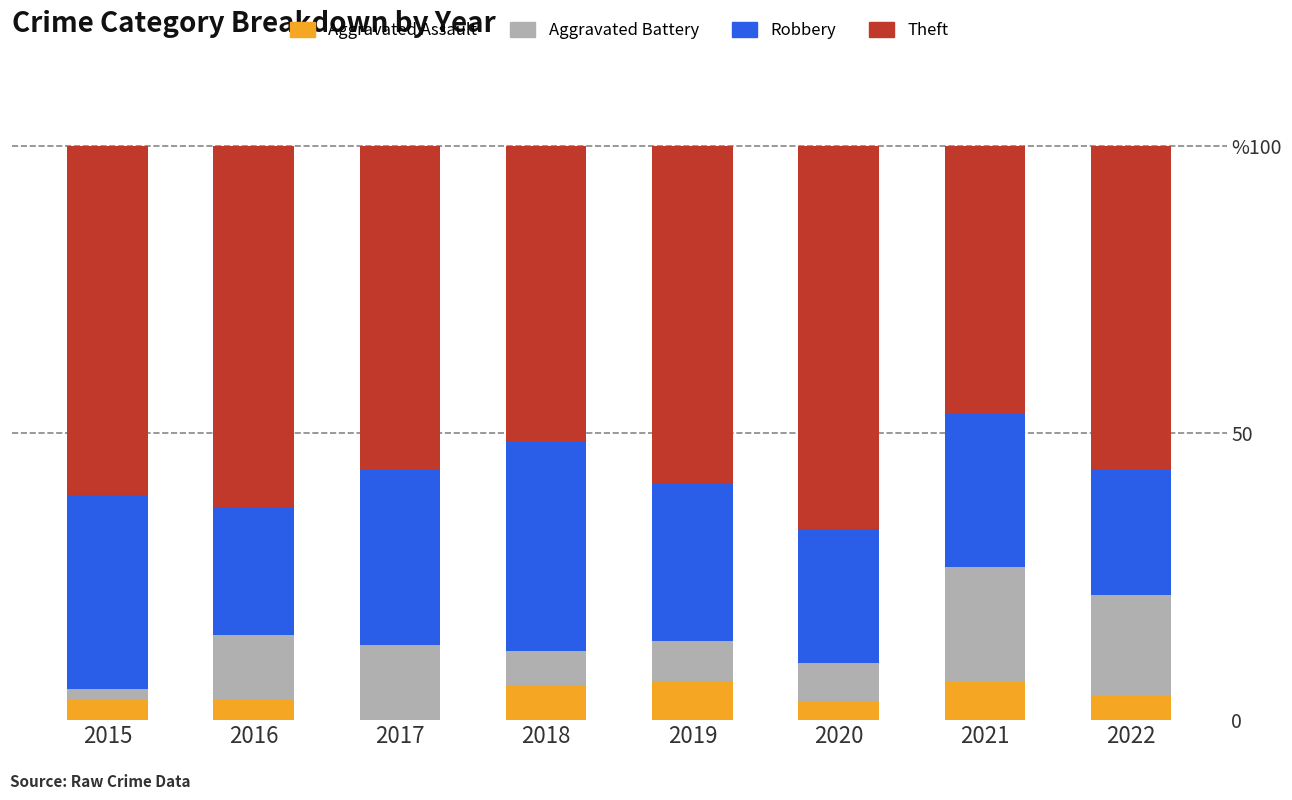

Are the bars grouped side by side (vs. stacked)?

No